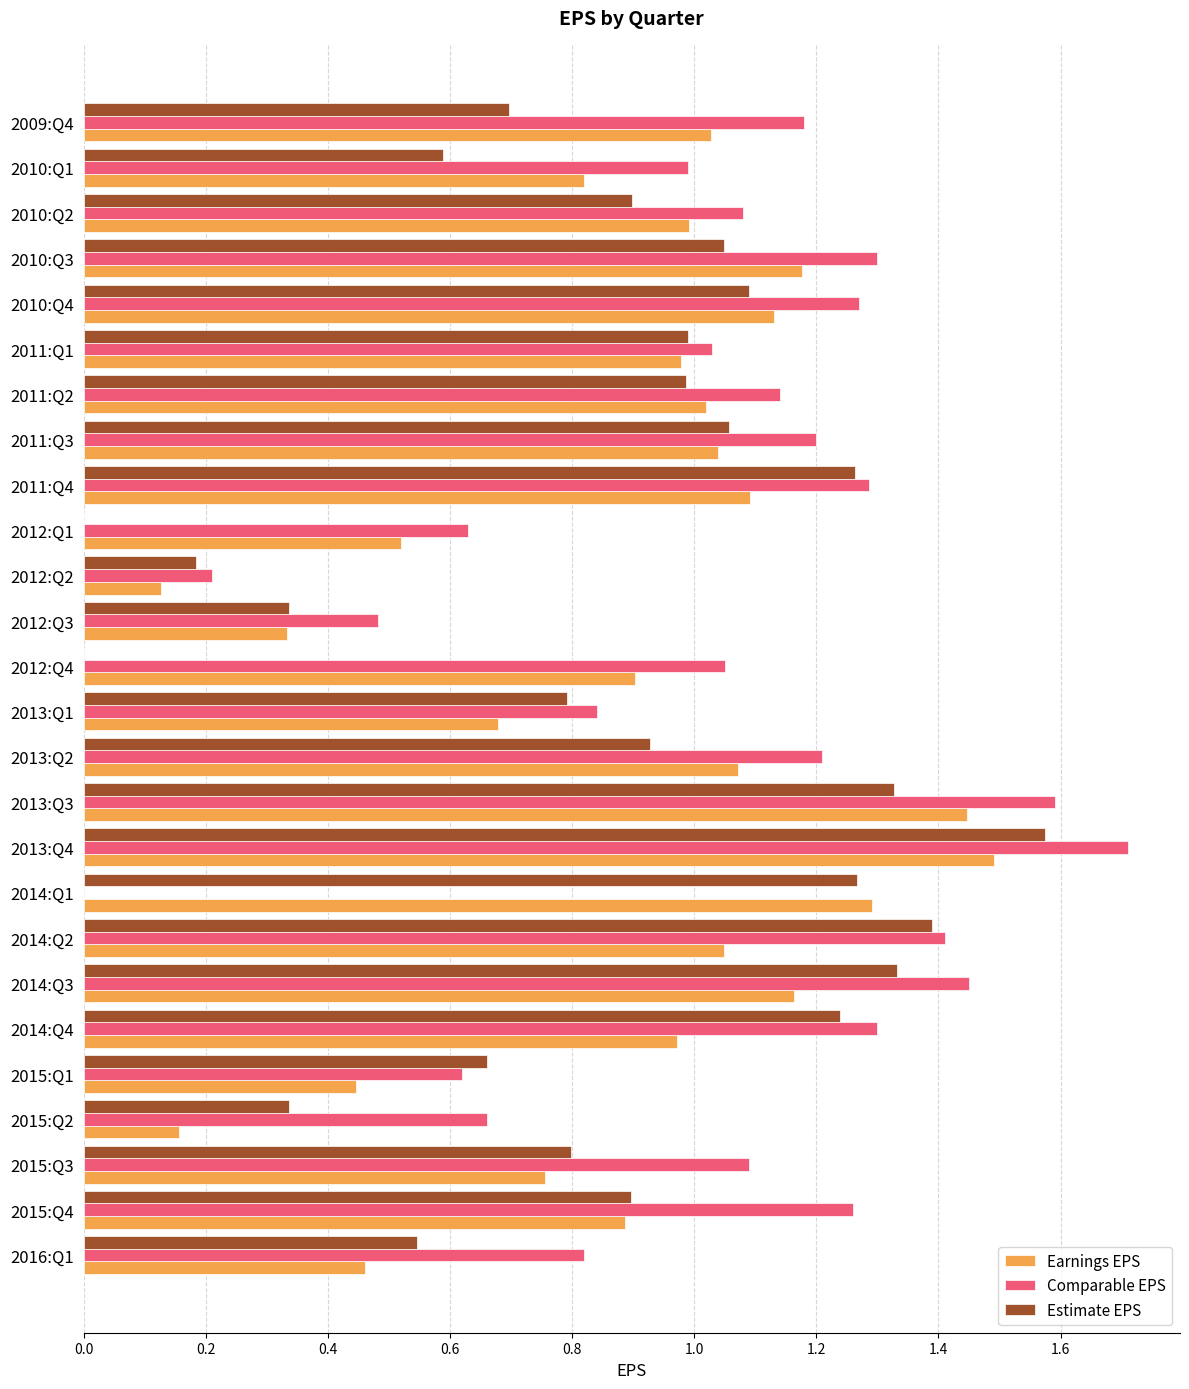

What is the maximum value shown in the chart?

1.7